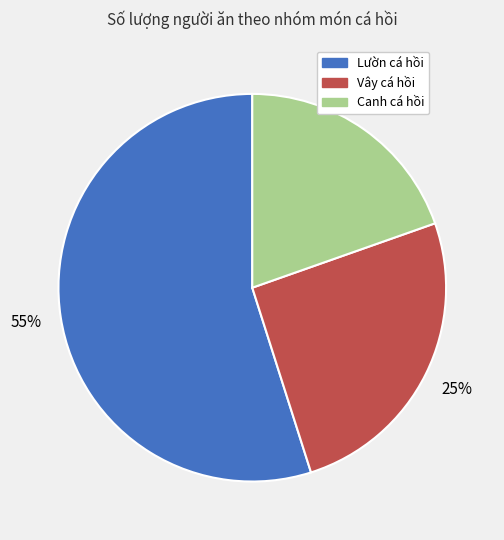

To the nearest percent, what is the average slice percentage?

33%